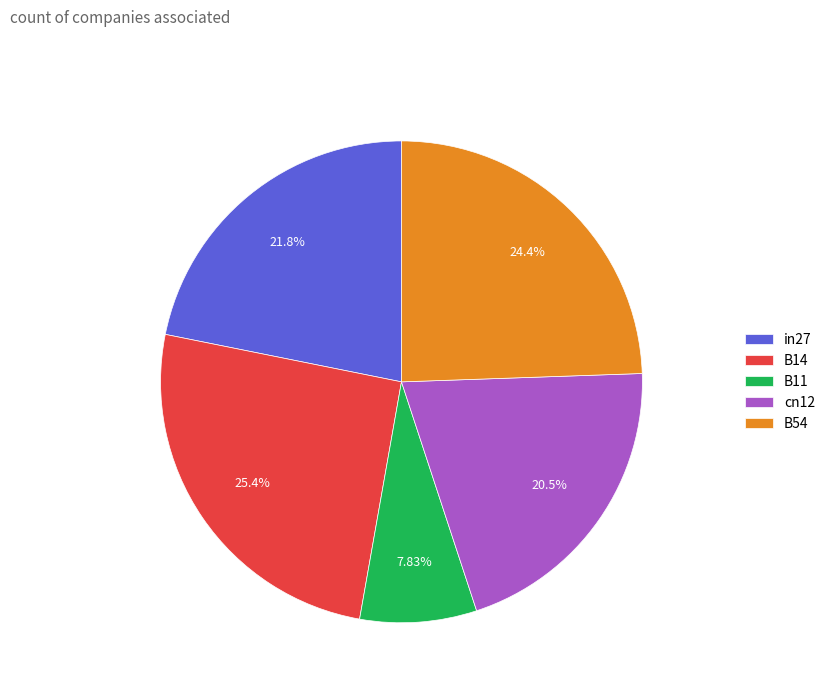

To the nearest percent, what is the difference between the largest and smallest slice percentages?

18%